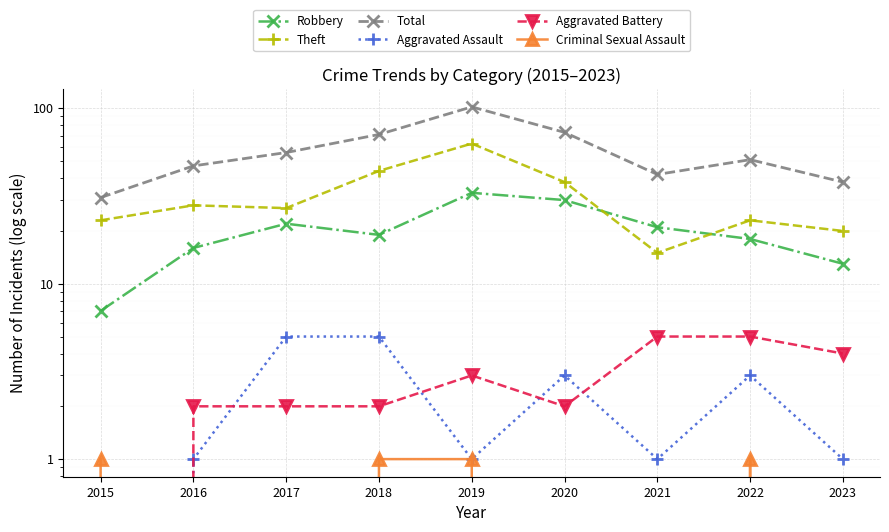

How many interior local valleys does the Aggravated Assault series have?

2